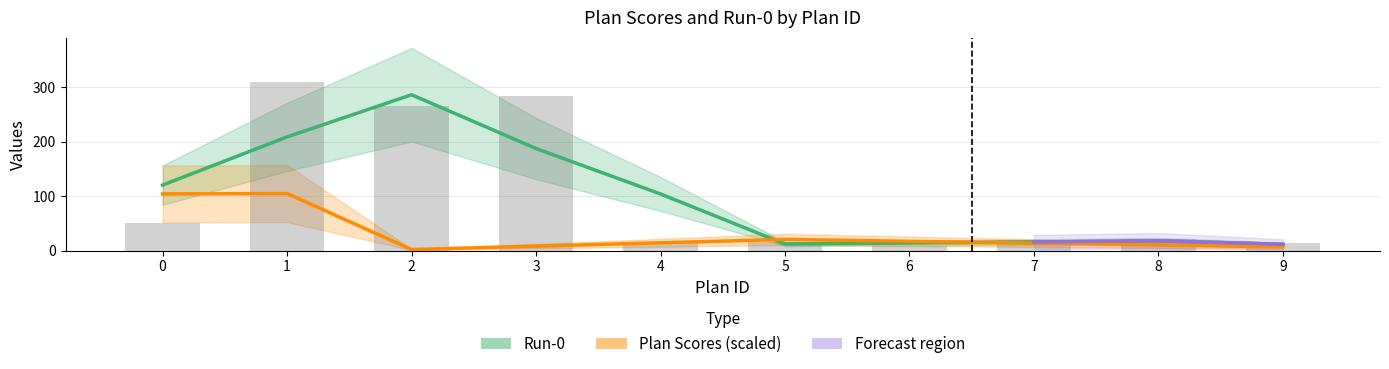

What is the sum of the values at 3 and 6?

291